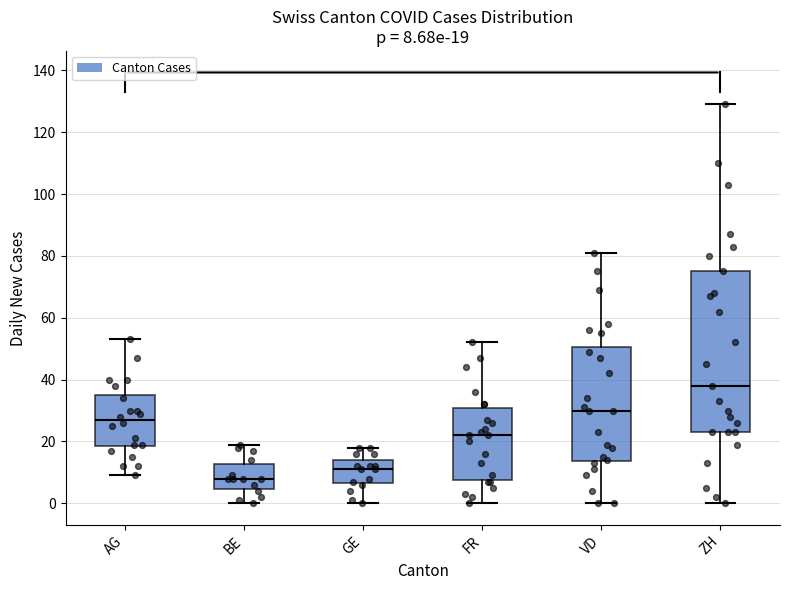

Comparing the boxes themselves (not the whiskers), which one is the tallest?

ZH